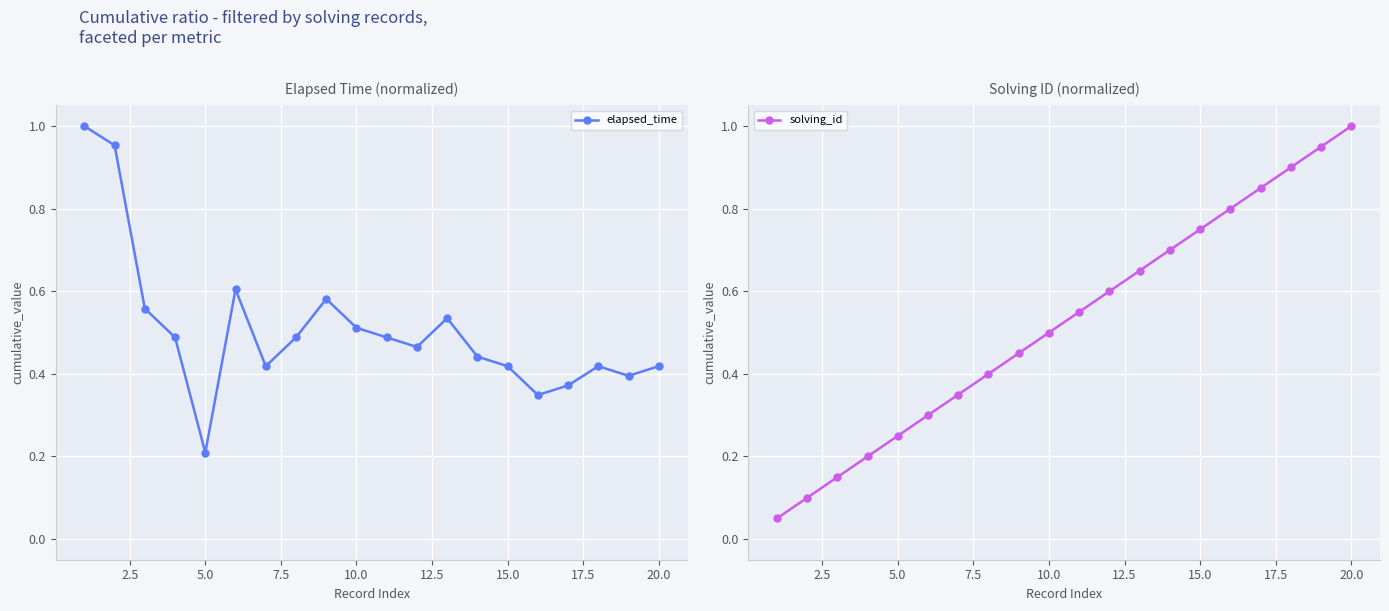

At how many categories does at least one series exceed 0?

20